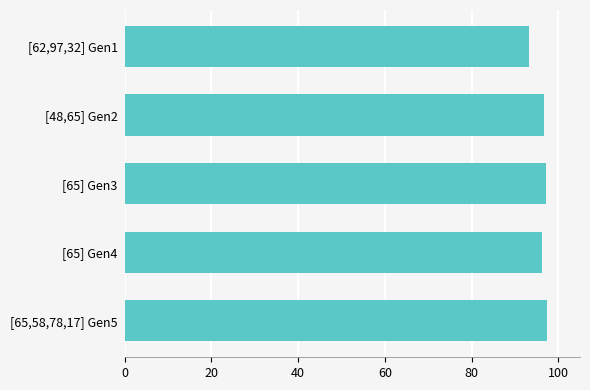

Is it true that the value at [65] Gen4 is 96.3?

True